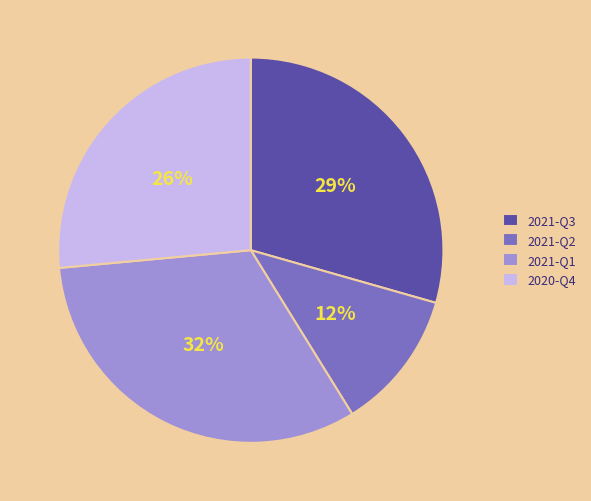

What percentage is the 2021-Q3 slice, to the nearest percent?

29%